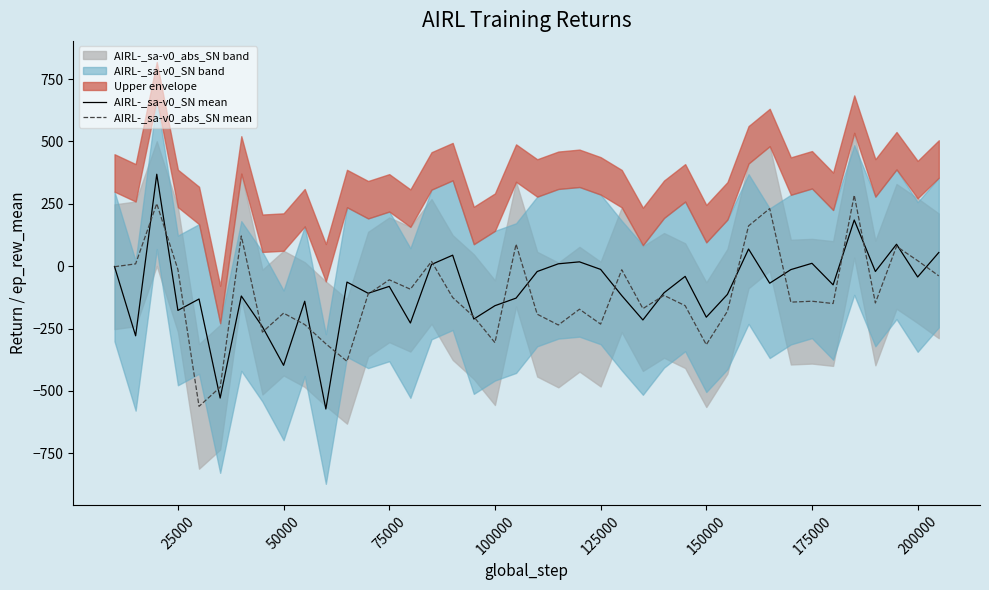

What is the maximum value shown in the chart?

368.6